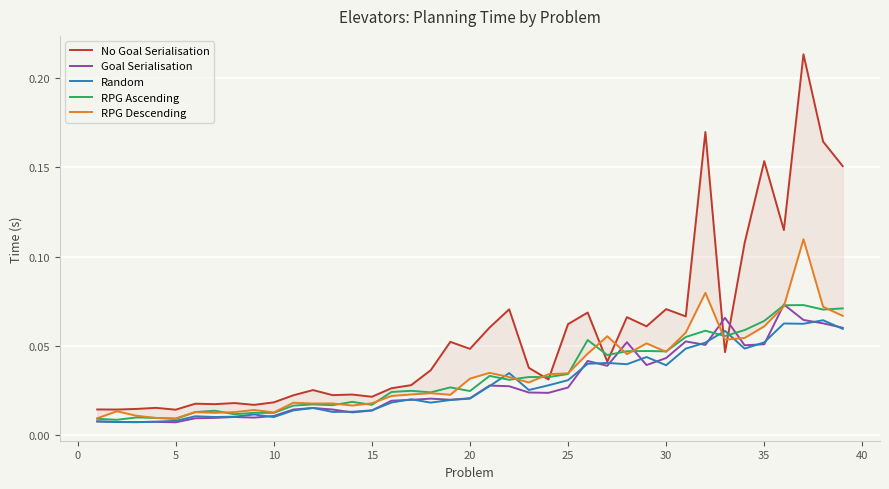

The value of Random at 40 is 0.0. True or false?

False